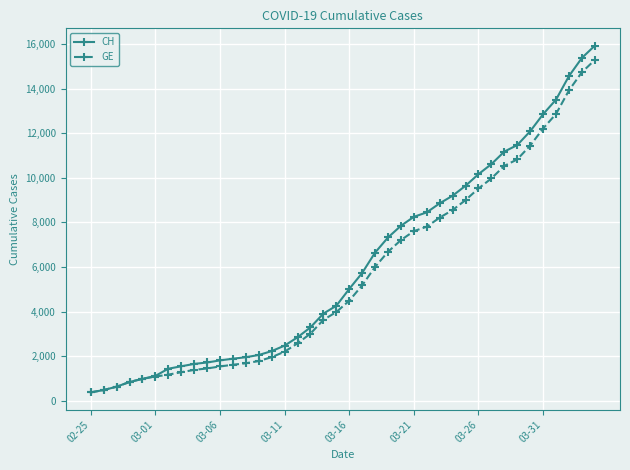

What is the value of the GE point at the 29th from the left?

8554